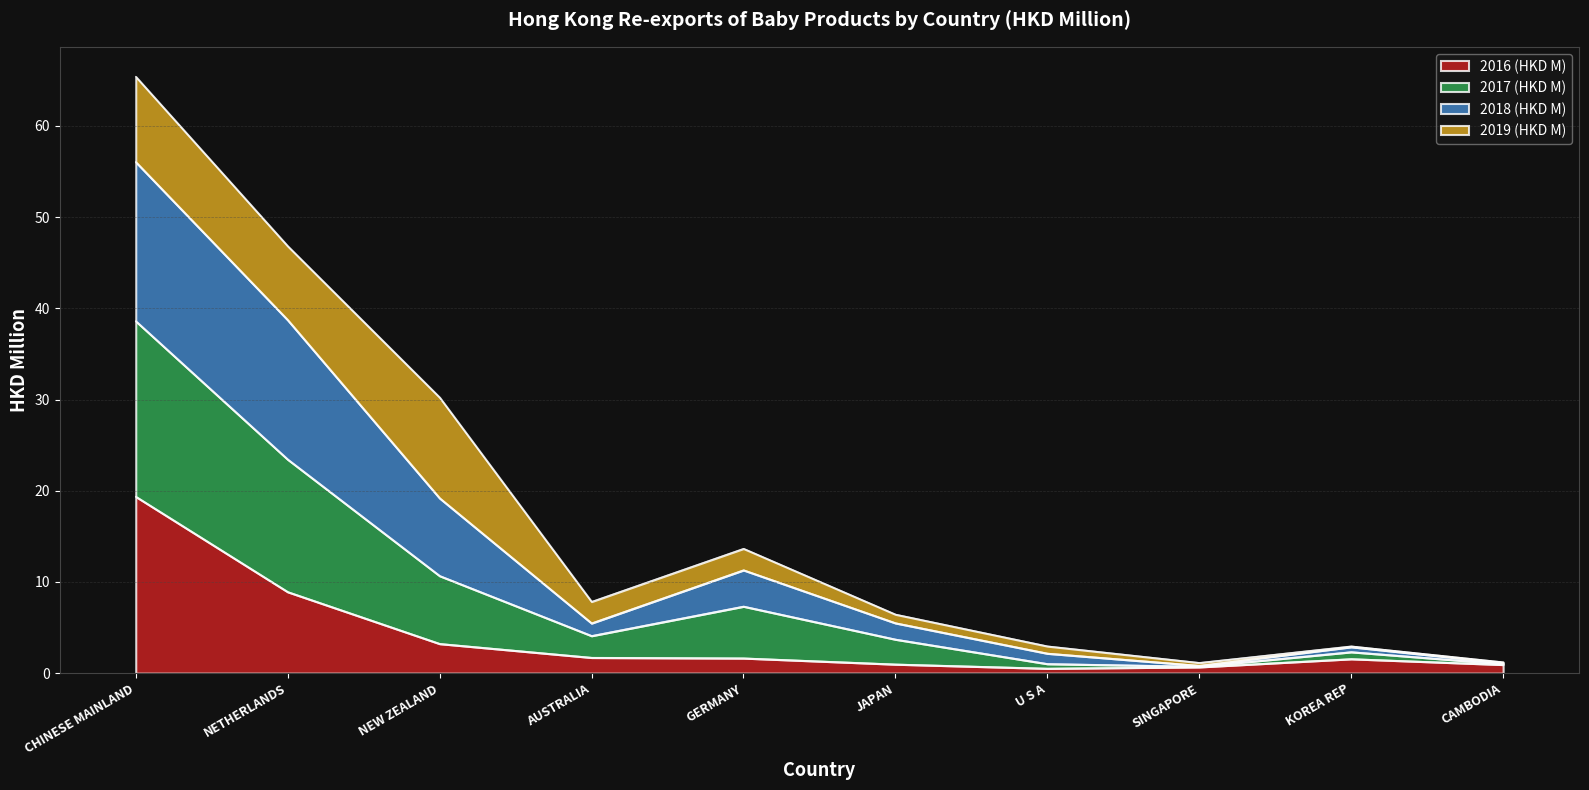

What are all the series names shown in the legend?

2016 (HKD M), 2017 (HKD M), 2018 (HKD M), 2019 (HKD M)